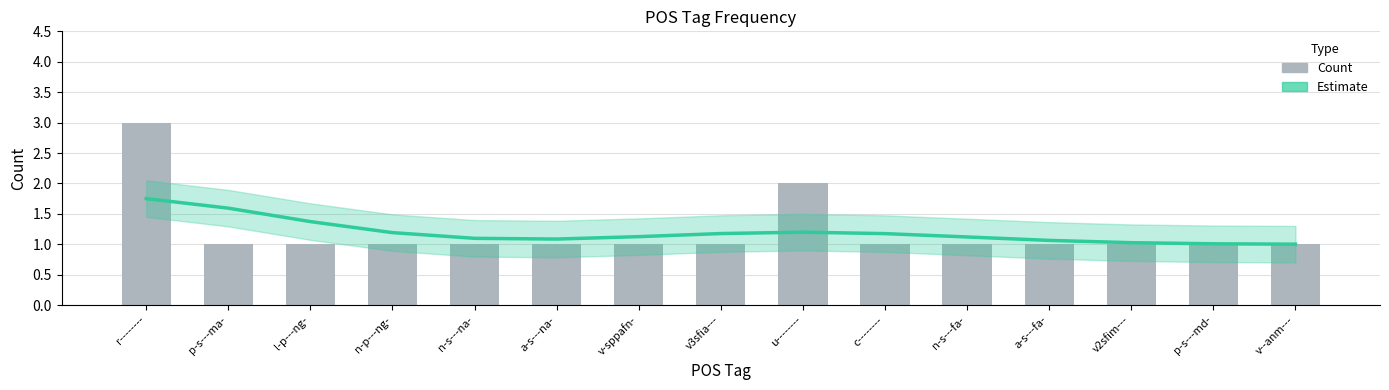

Are the bars grouped side by side (vs. stacked)?

Yes